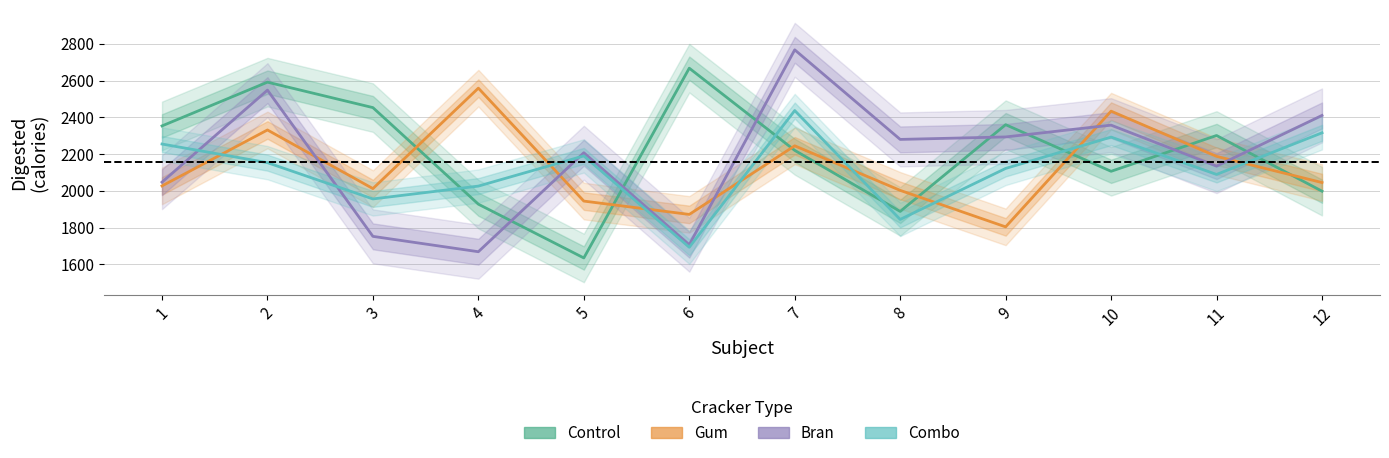

What is the minimum value shown in the chart?

1635.3